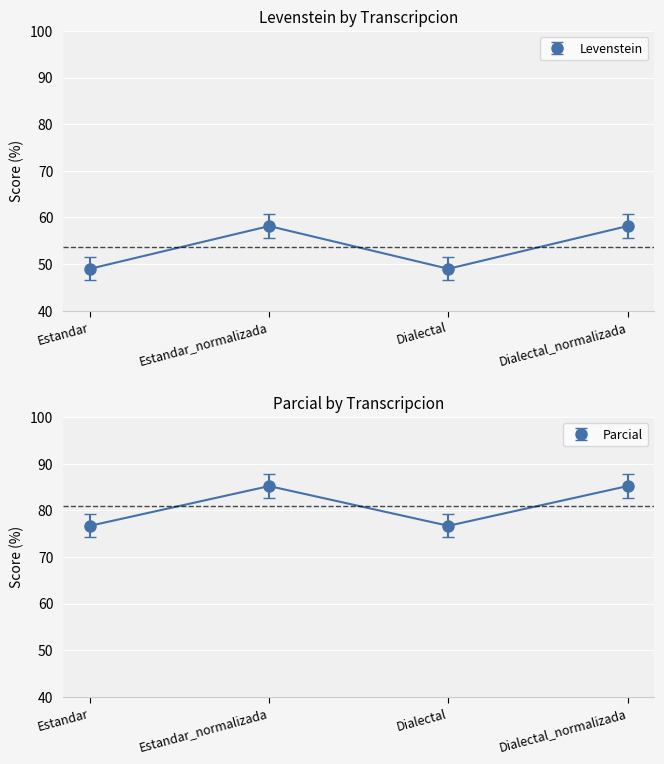

At which label does Levenstein first exceed 58?

Estandar_normalizada